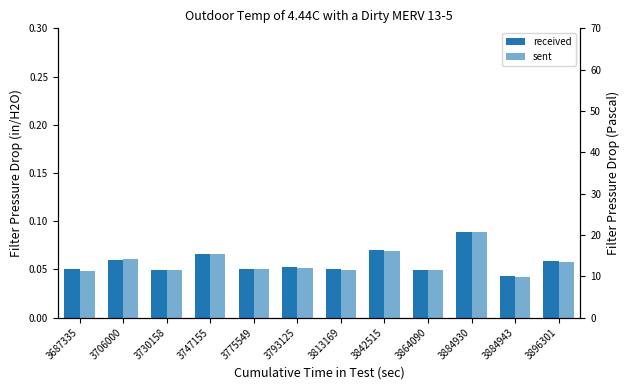

Which series has the largest total across all categories?

received